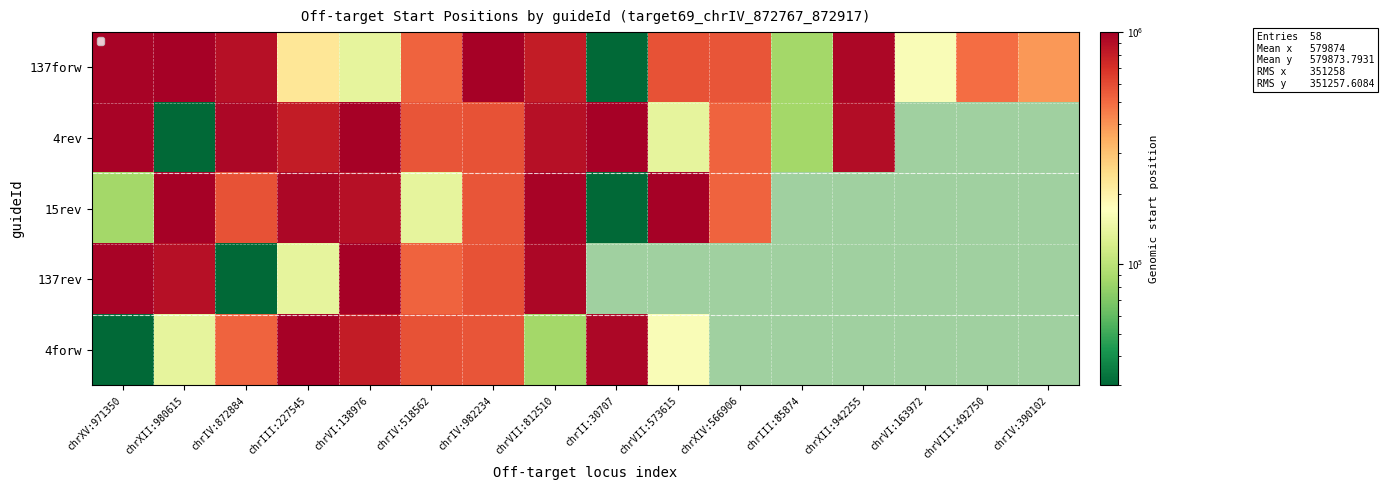

Between chrIV:982234 and chrIII:85874, which series saw the biggest shift?

137forw